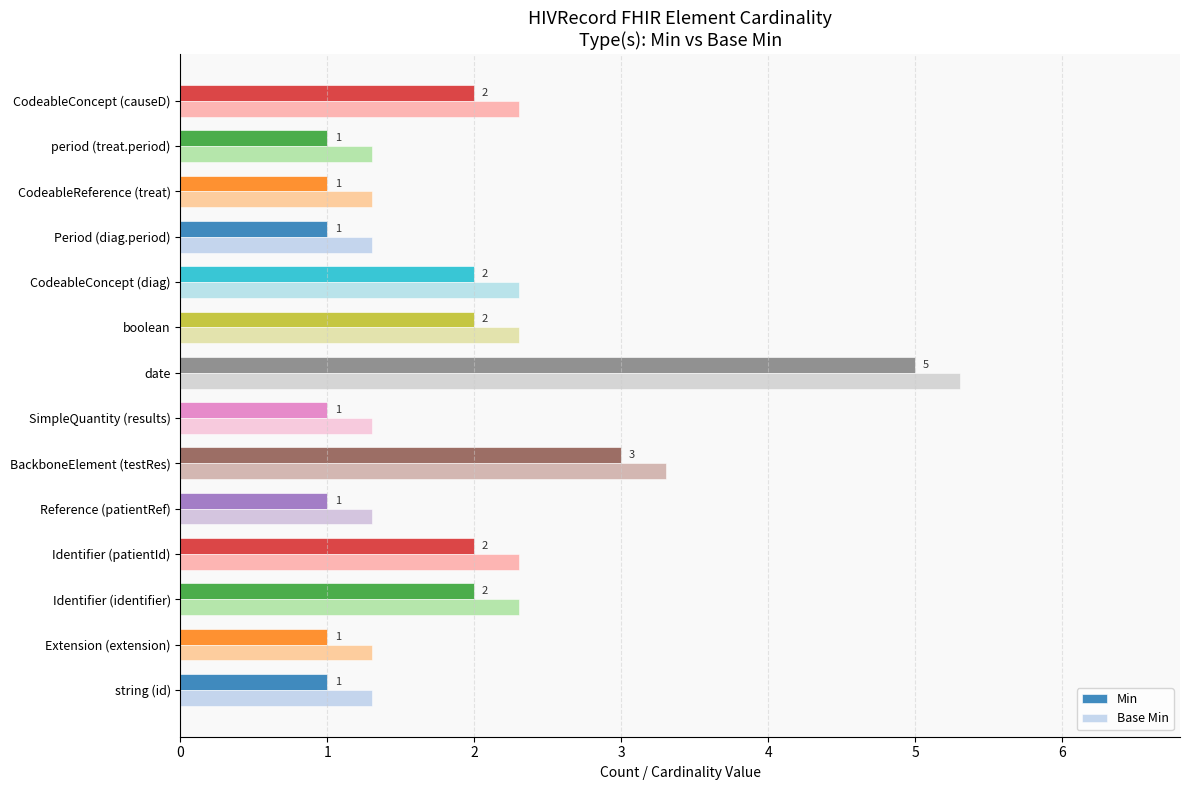

What is the sum of all Min values?

25.0